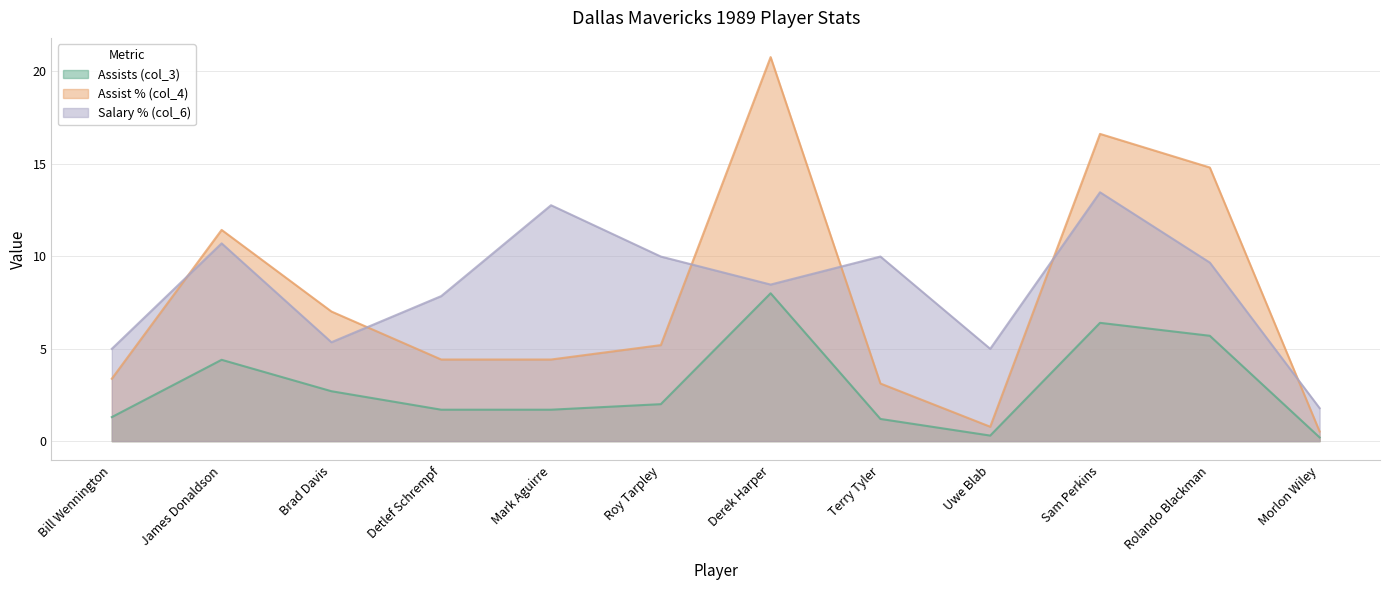

Which has a higher value, James Donaldson or Brad Davis?

James Donaldson